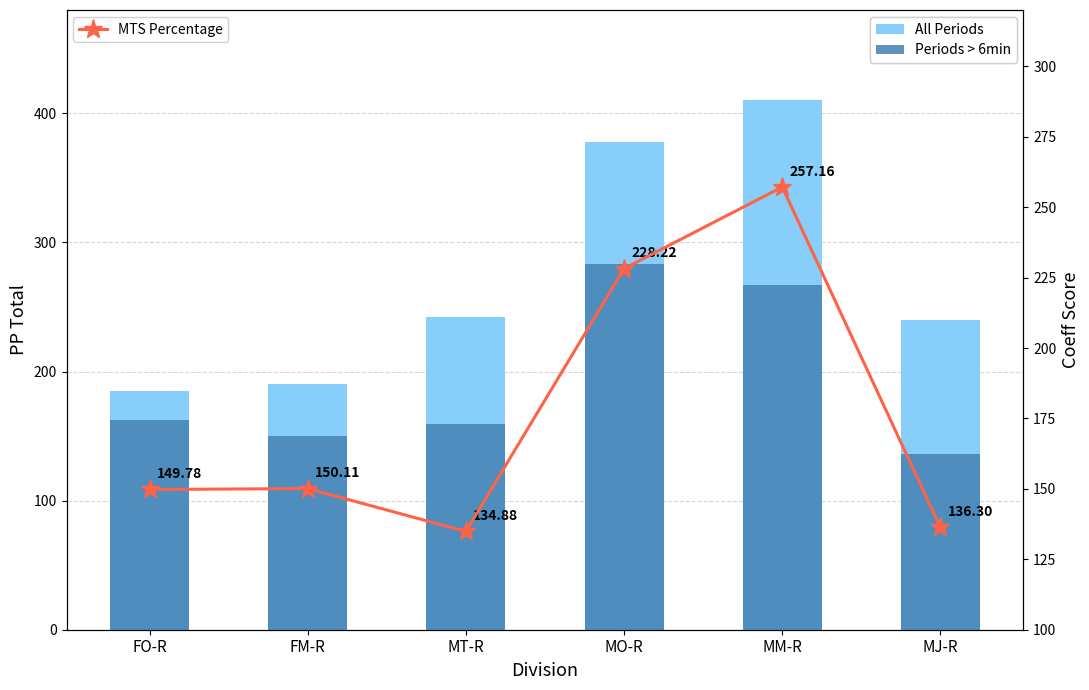

What position from the right is MO-R?

3